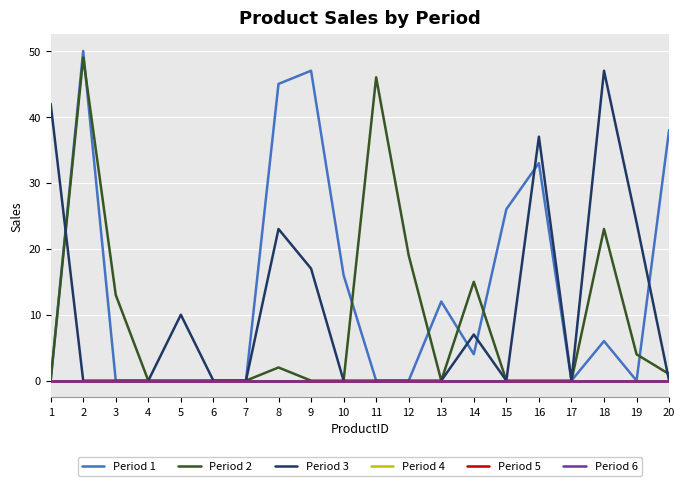

True or false: Period 4 and Period 1 cross at least once.

False